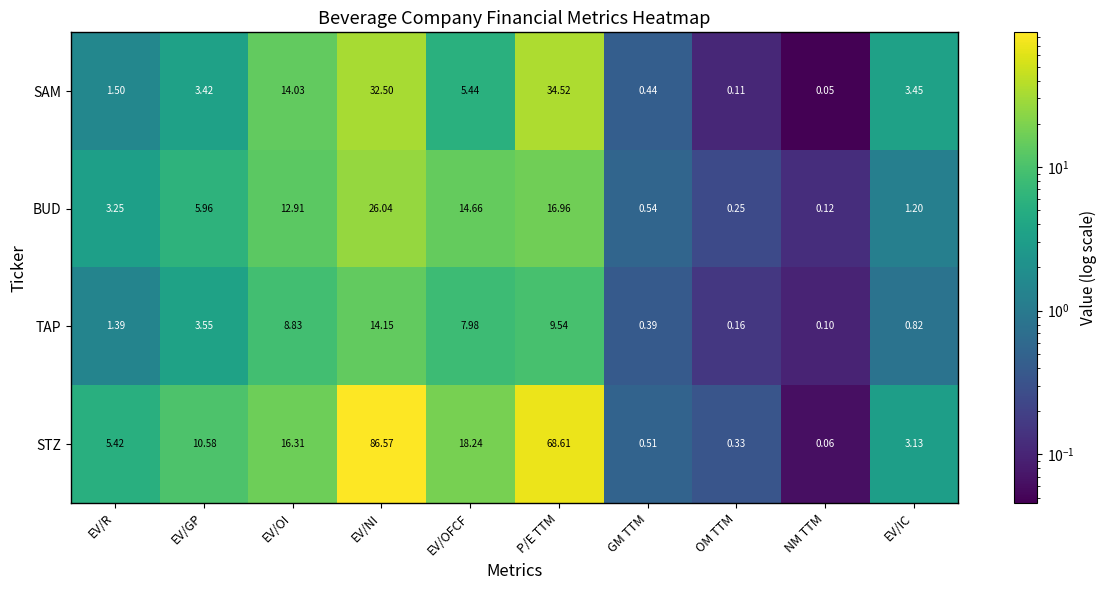

Which series changed the most between P/E TTM and NM TTM?

STZ